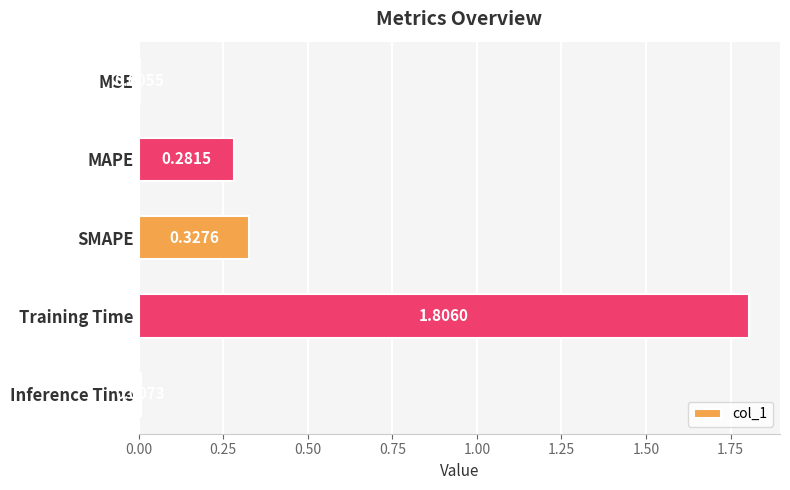

What is the change in value from SMAPE to Training Time?

+1.5